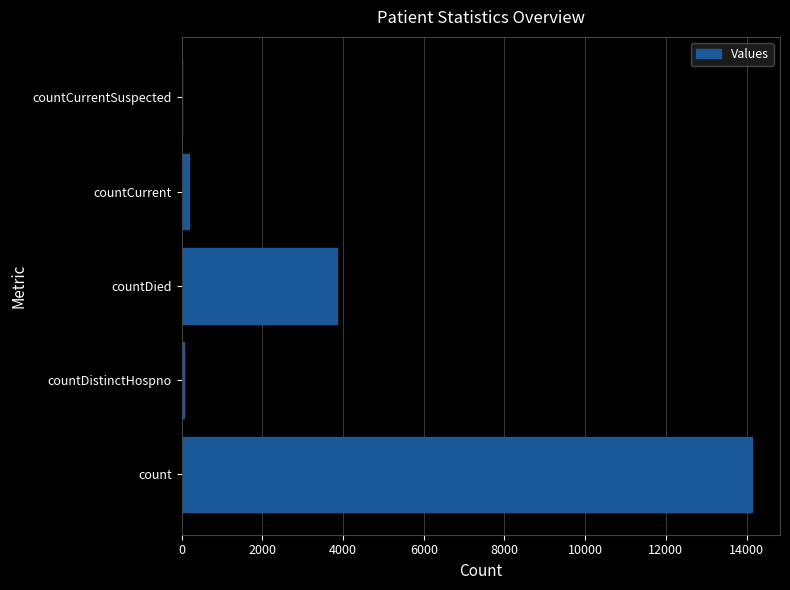

The chart shows a value of 0 at countCurrentSuspected. True or false?

True